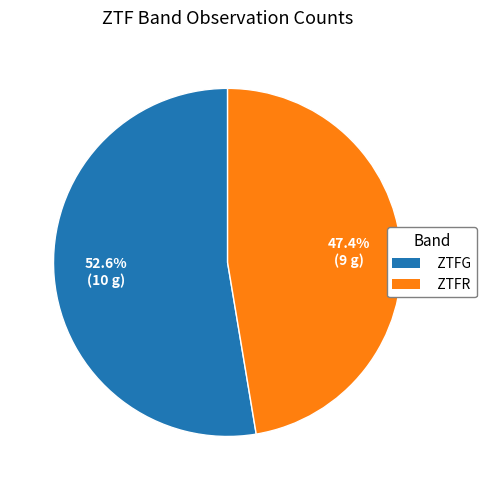

Rank the categories by value from lowest to highest.

ZTFR, ZTFG